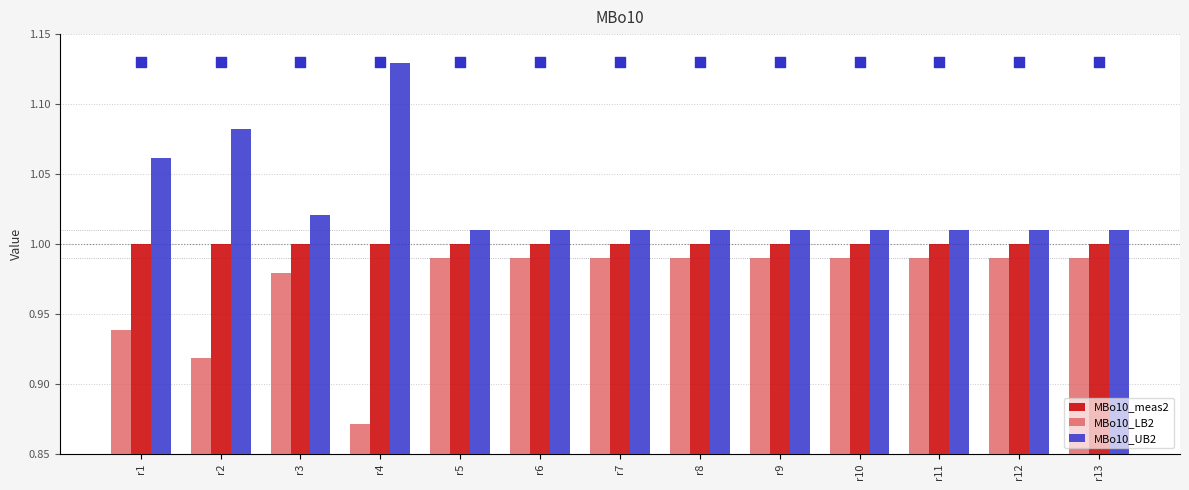

Which series has the widest spread of Y values?

MBo10_UB2